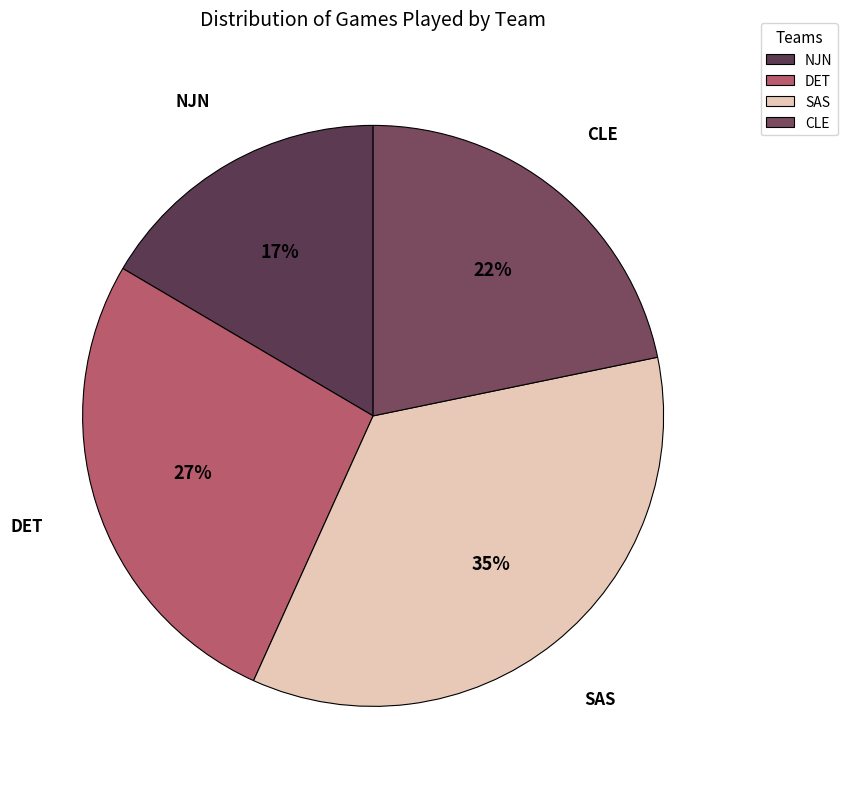

Which slice is the smallest?

NJN